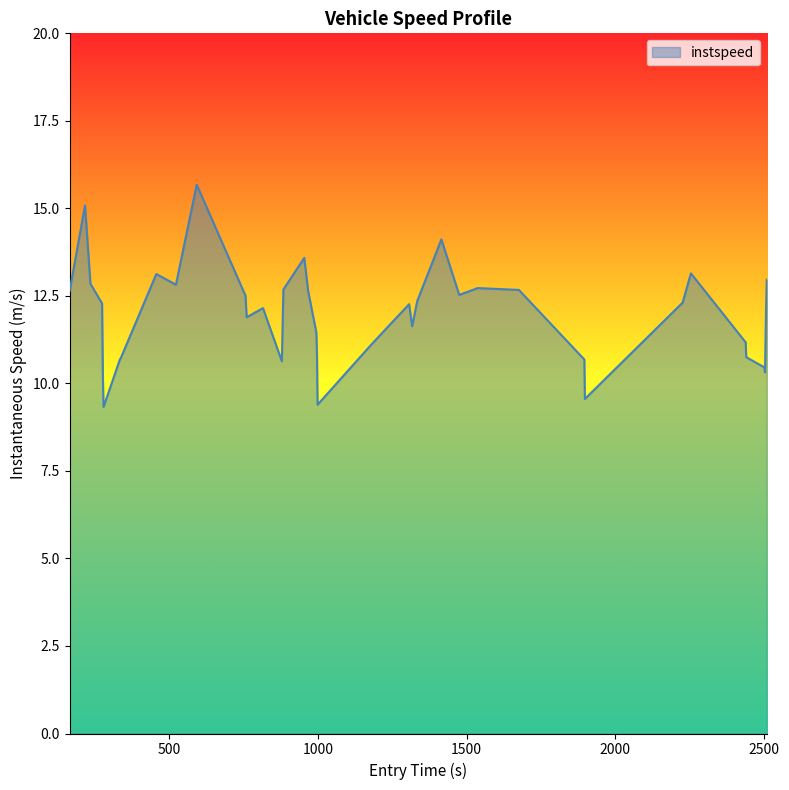

What is the greatest value displayed?

15.7